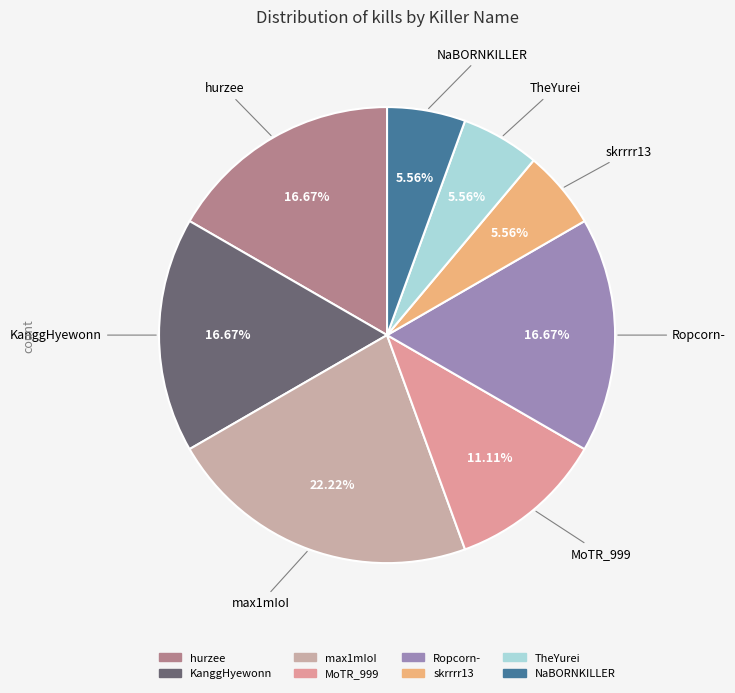

Between NaBORNKILLER and max1mIoI, which is larger?

max1mIoI